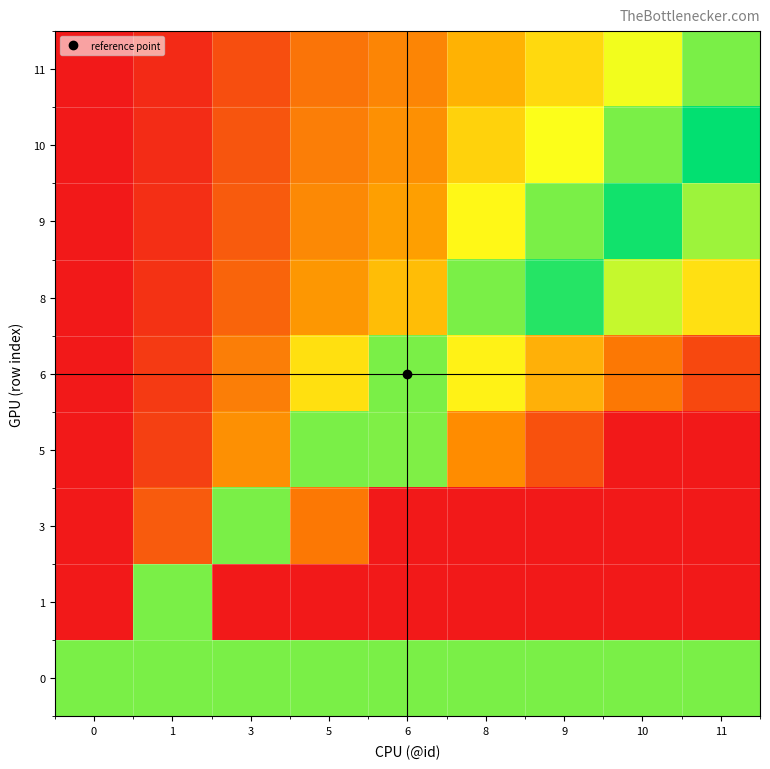

Rank the series at 11 from lowest to highest value.

0, 11, 10, 9, 8, 6, 5, 3, 1